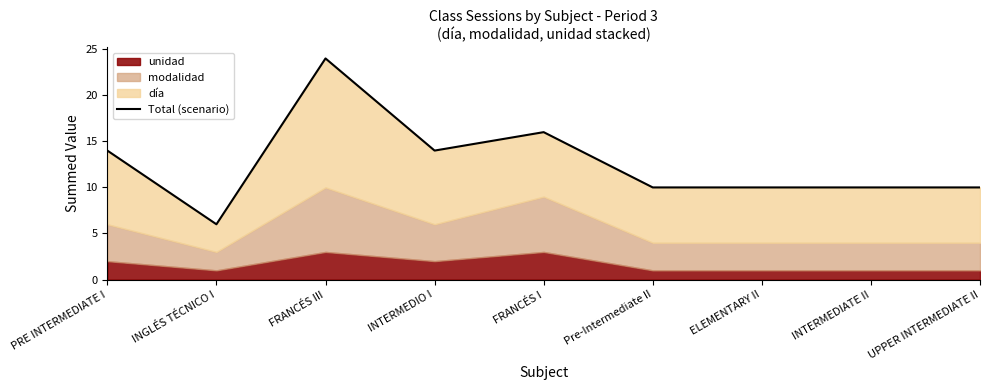

Which has a higher value, ELEMENTARY II or INTERMEDIO I?

INTERMEDIO I